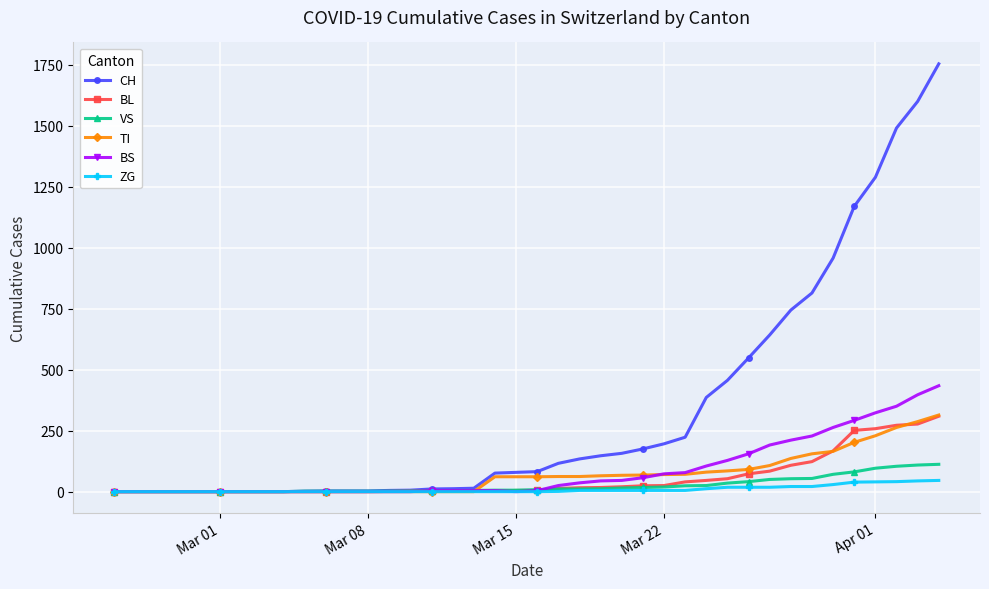

Which series has the largest range (max minus min)?

CH